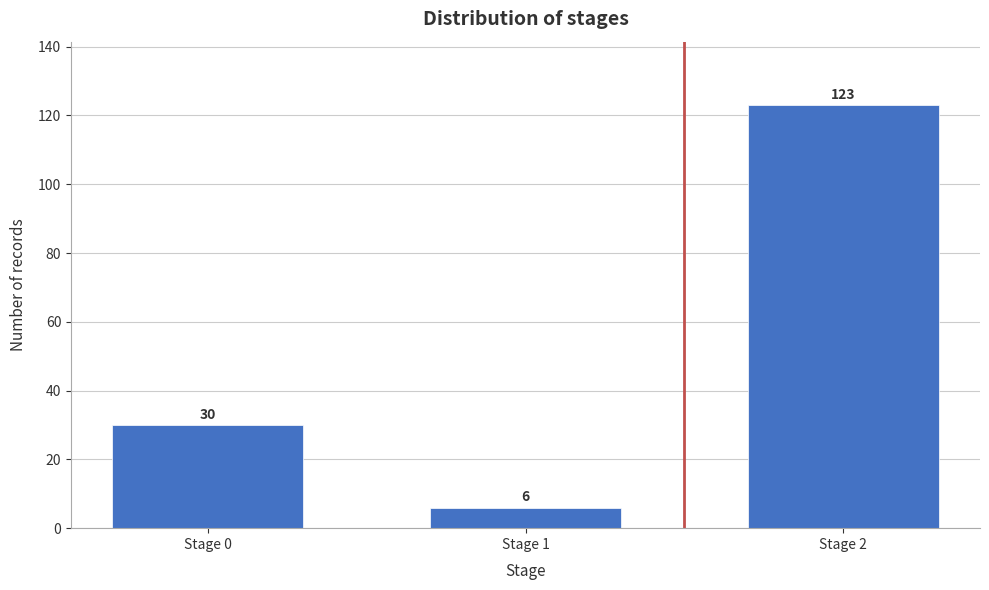

Reading left to right, transcribe all the data shown in this chart.

30	6	123